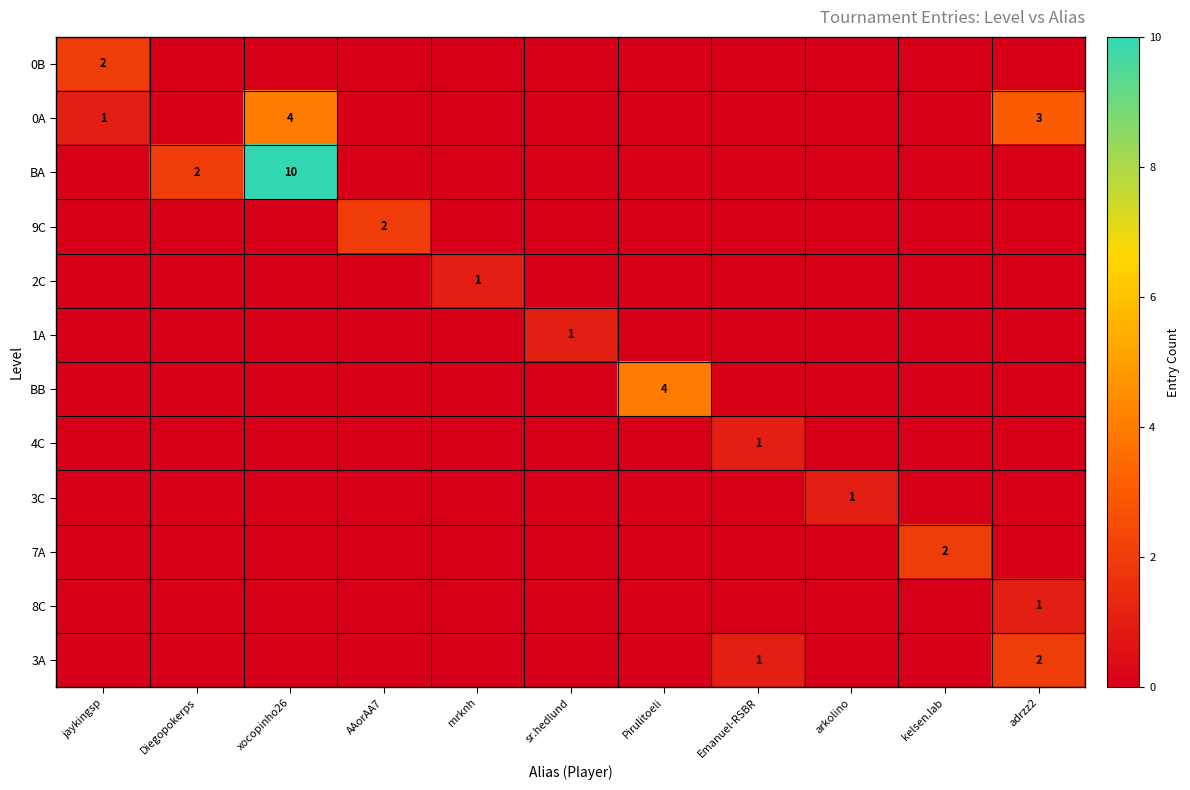

The 9C series shows 2 at AAorAA7. True or false?

True